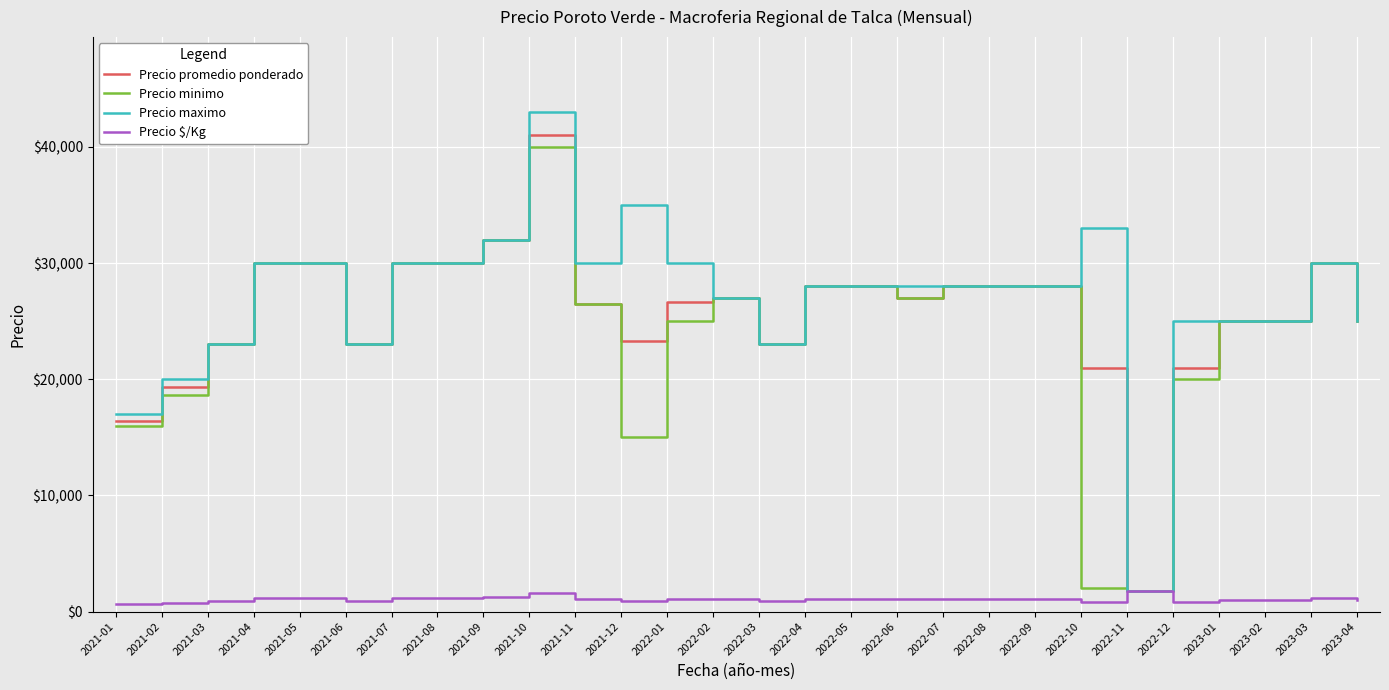

At which category is the sum across all series the highest?

2021-10